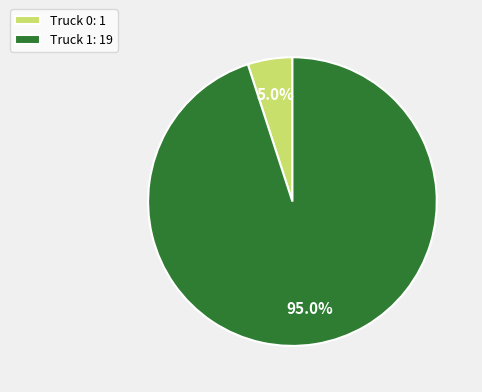

What percentage is the Truck 1 slice, to the nearest percent?

95%